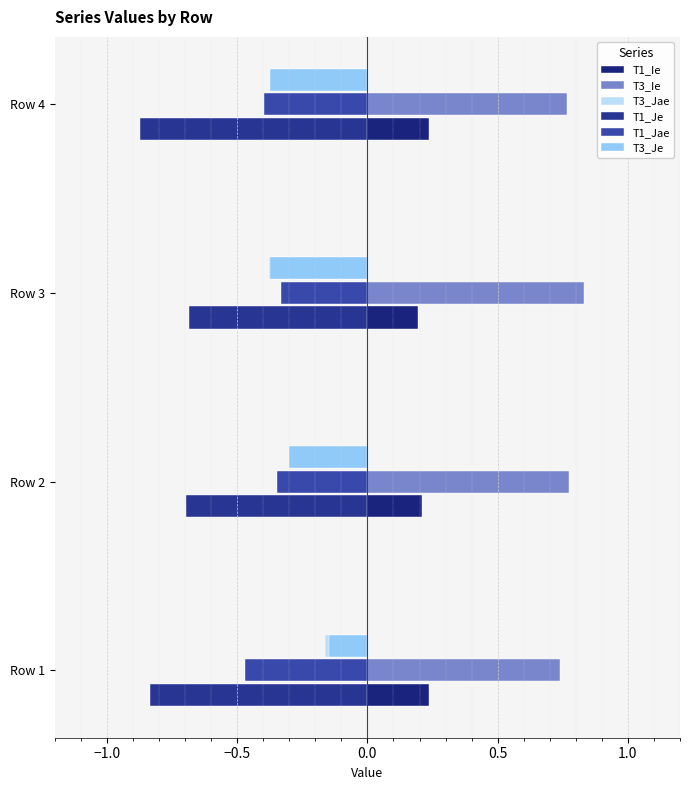

Reading right to left, extract all data points from this chart.

T1_Ie: 0.2	0.2	0.2	0.2
T1_Je: -0.9	-0.7	-0.7	-0.8
T1_Jae: -0.4	-0.3	-0.3	-0.5
T3_Ie: 0.8	0.8	0.8	0.7
T3_Je: -0.4	-0.4	-0.3	-0.1
T3_Jae: -0.1	-0.4	-0.2	-0.2